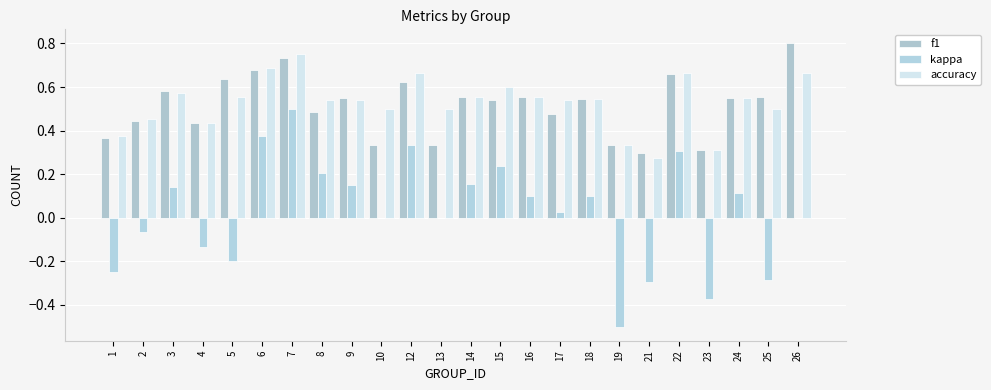

The value of f1 at 18 is 0.5. True or false?

True